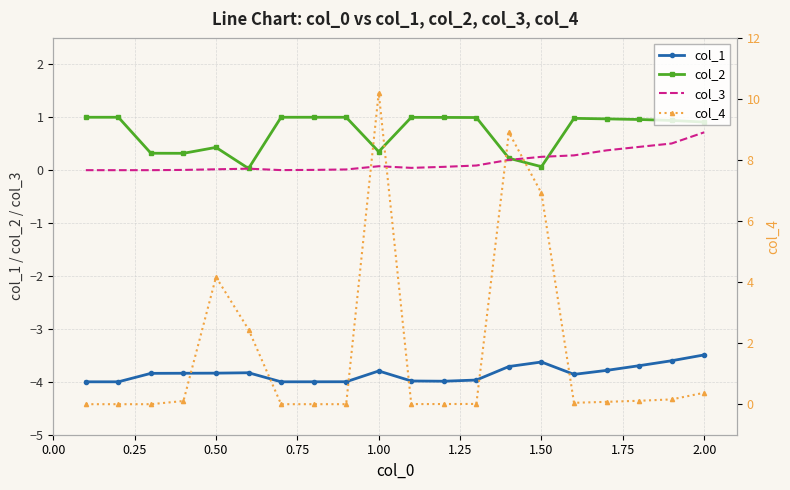

Is it true that col_1 equals -5.0 at 1.00?

False